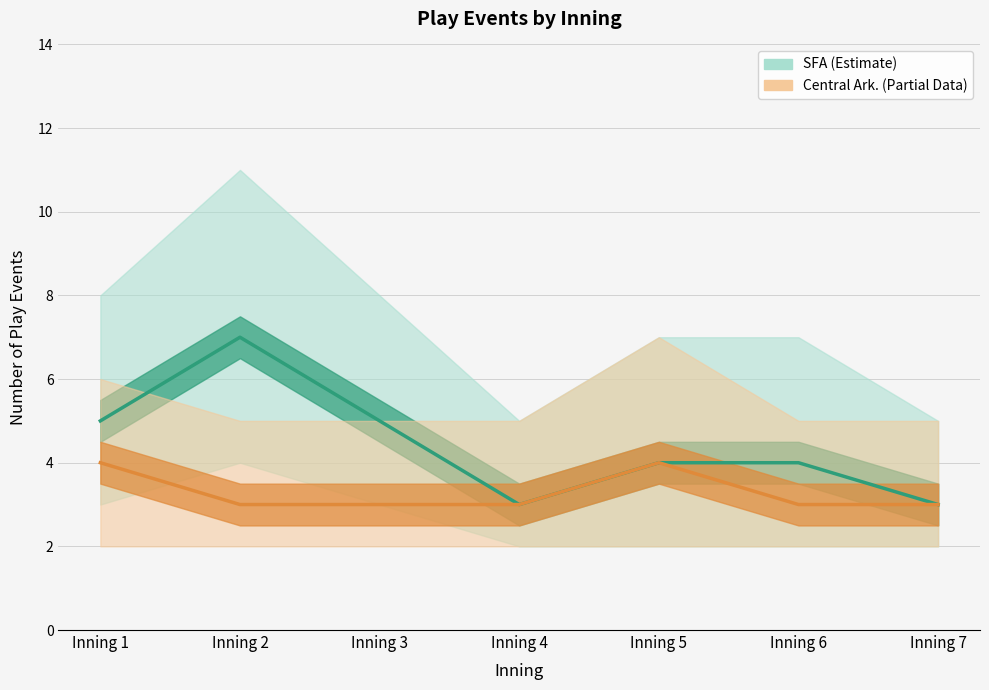

What is the greatest value displayed?

7